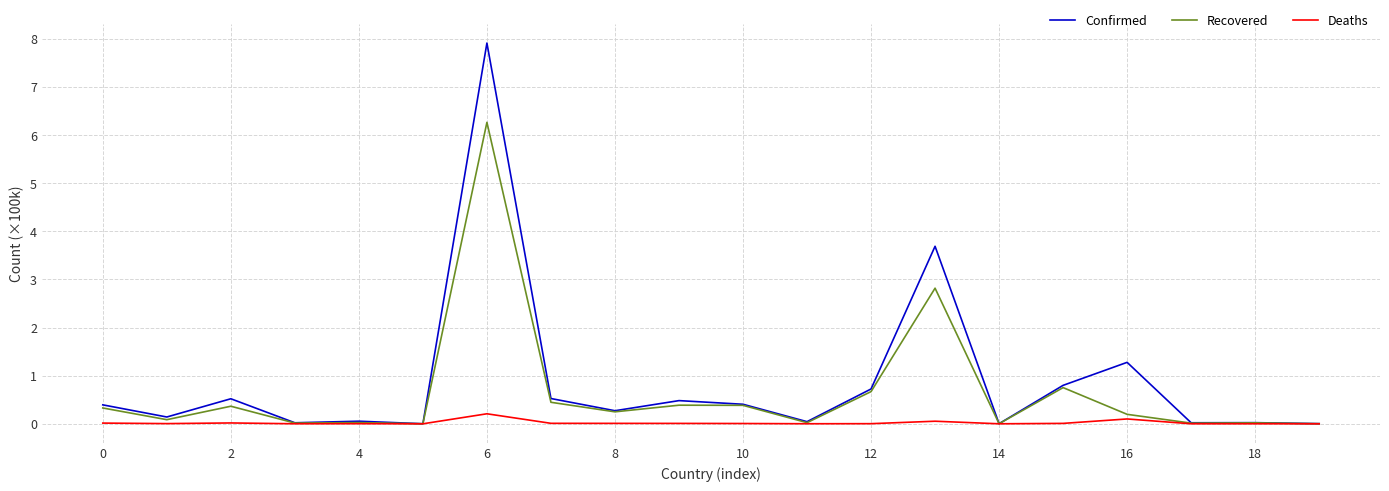

At how many categories does at least one series exceed 1?

3